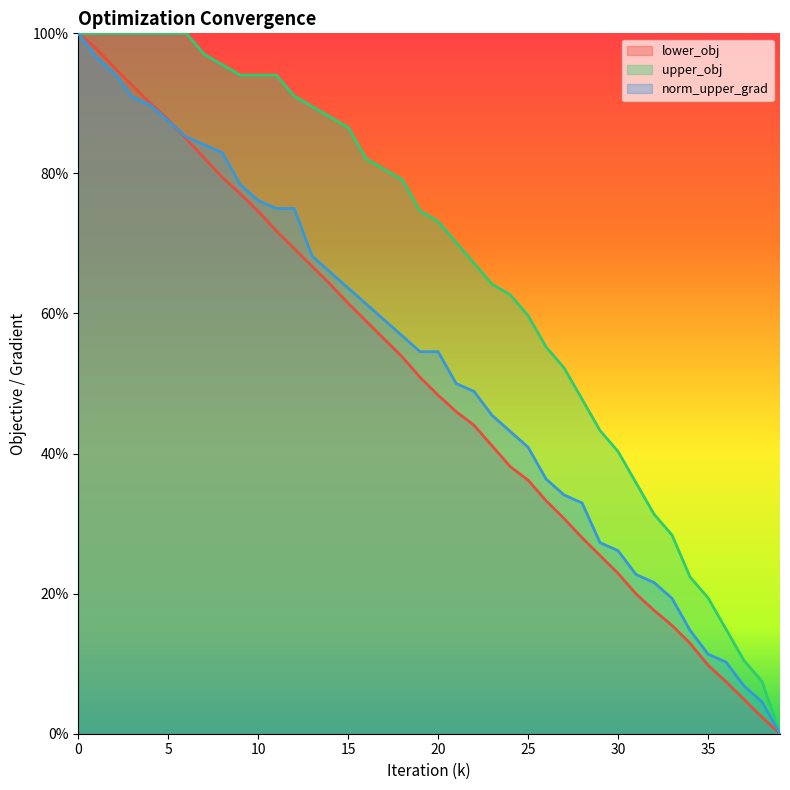

Reading left to right, what are all the values shown in this chart?

lower_obj: 1.0	1.0	1.0	0.9	0.9	0.9	0.8	0.8	0.8	0.8	0.7	0.7	0.7	0.7	0.6	0.6	0.6	0.6	0.5	0.5	0.5	0.5	0.4	0.4	0.4	0.4	0.3	0.3	0.3	0.3	0.2	0.2	0.2	0.2	0.1	0.1	0.1	0.0	0.0	0.0
upper_obj: 1.0	1.0	1.0	1.0	1.0	1.0	1.0	1.0	1.0	0.9	0.9	0.9	0.9	0.9	0.9	0.9	0.8	0.8	0.8	0.7	0.7	0.7	0.7	0.6	0.6	0.6	0.6	0.5	0.5	0.4	0.4	0.4	0.3	0.3	0.2	0.2	0.1	0.1	0.1	0.0
norm_upper_grad: 1.0	1.0	0.9	0.9	0.9	0.9	0.9	0.8	0.8	0.8	0.8	0.7	0.7	0.7	0.7	0.6	0.6	0.6	0.6	0.5	0.5	0.5	0.5	0.5	0.4	0.4	0.4	0.3	0.3	0.3	0.3	0.2	0.2	0.2	0.1	0.1	0.1	0.1	0.0	0.0